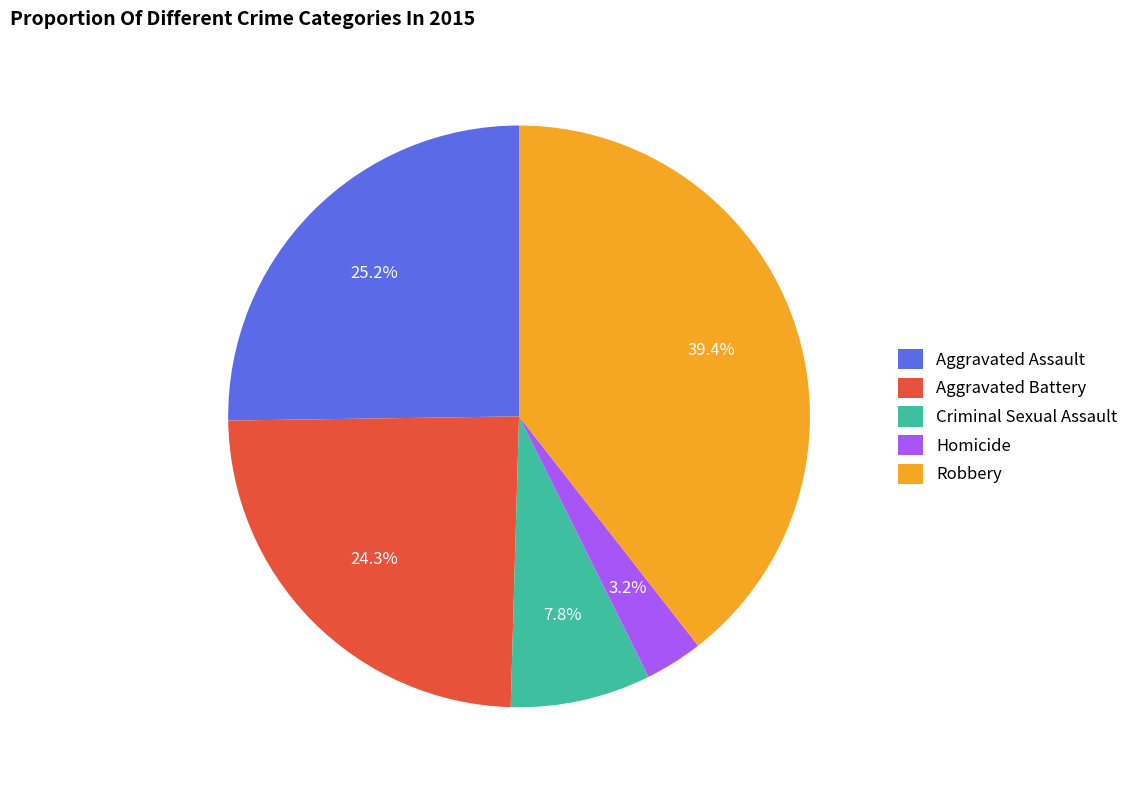

What is the smallest slice in the pie chart?

Homicide